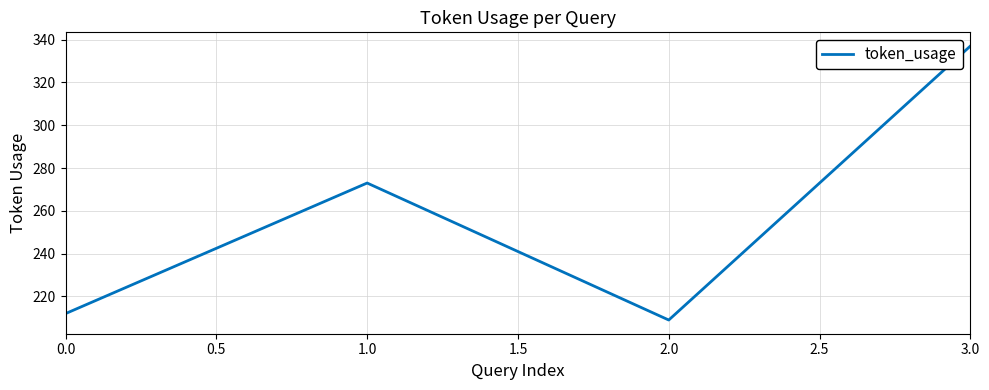

What is the average value?

258